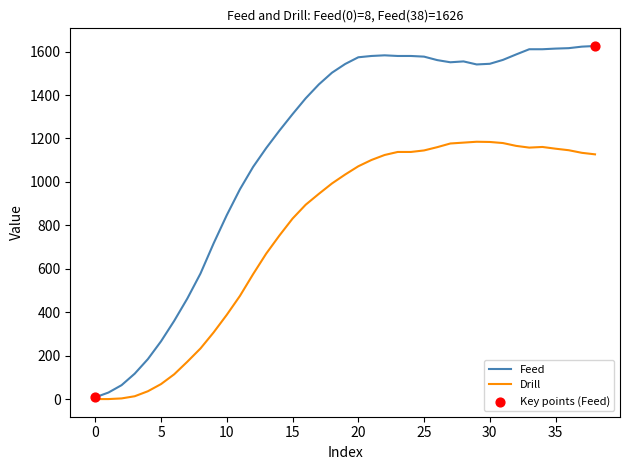

List the series in order of their peak value, lowest first.

Drill, Feed